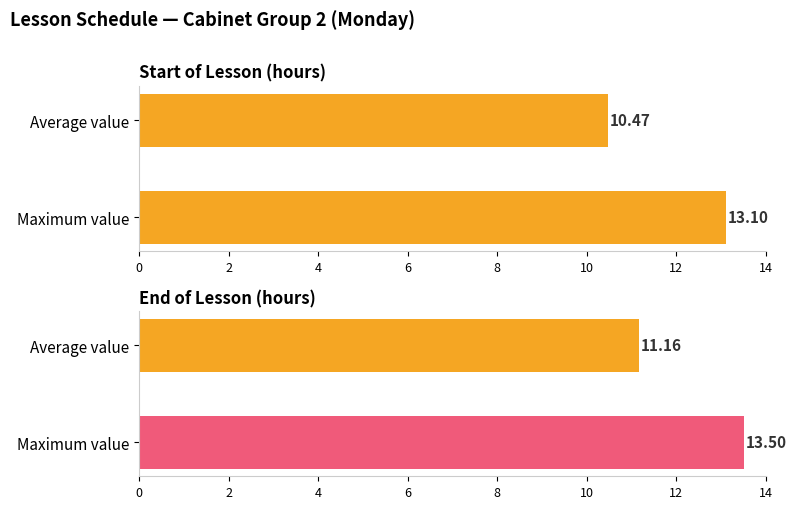

List the series in order of their overall mean, highest first.

endOfTheLesson, startOfTheLesson